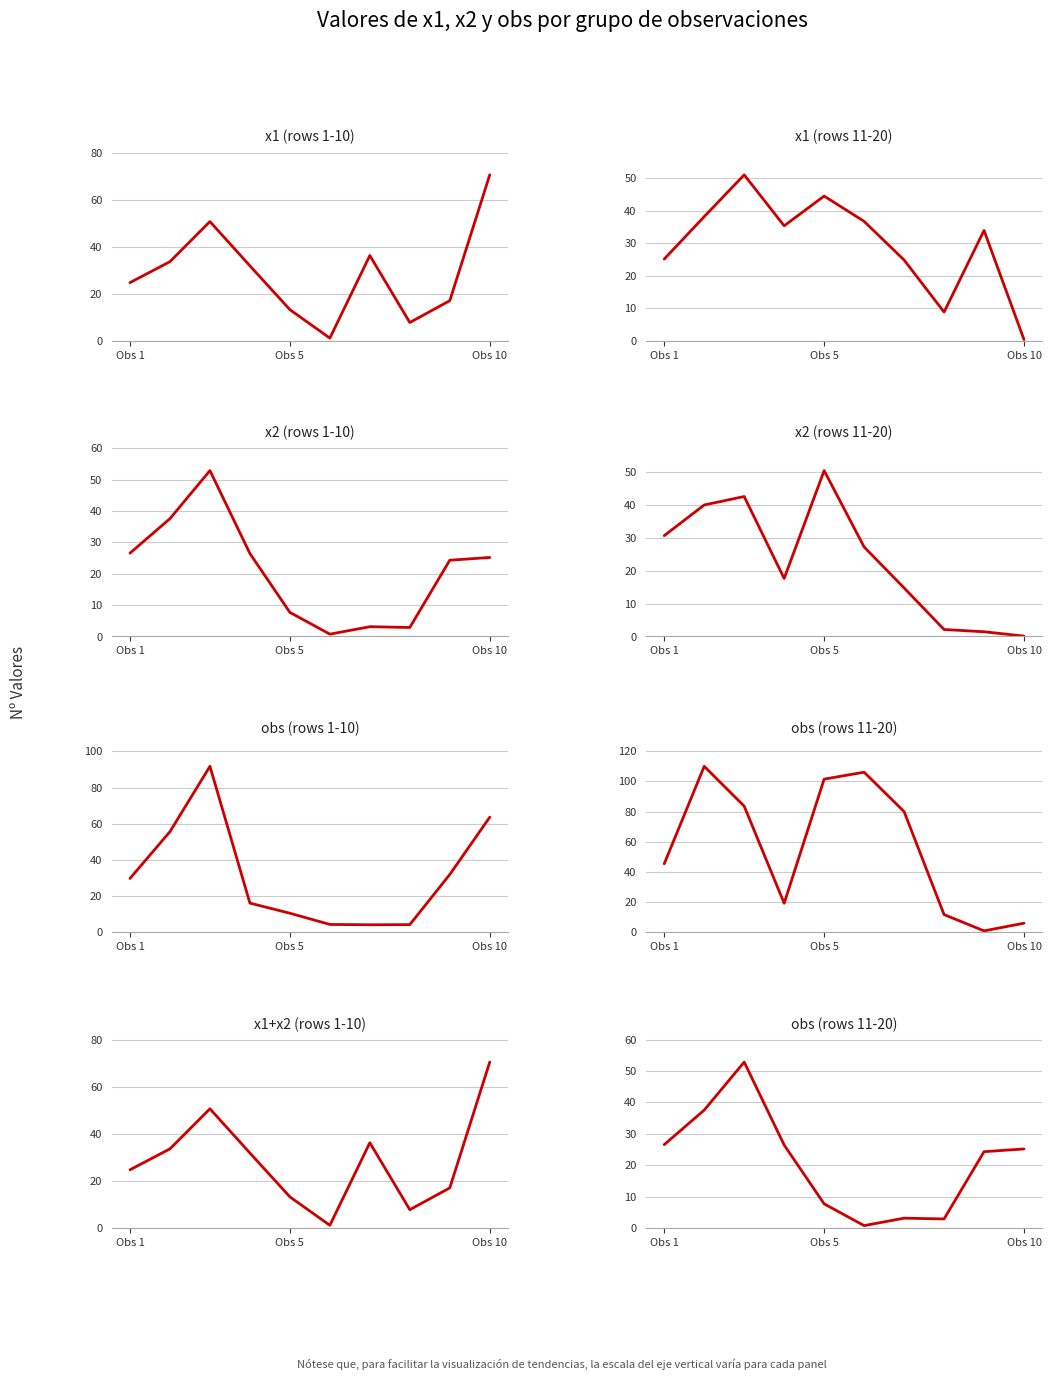

The value of x2 at 2 is 88.4. True or false?

False